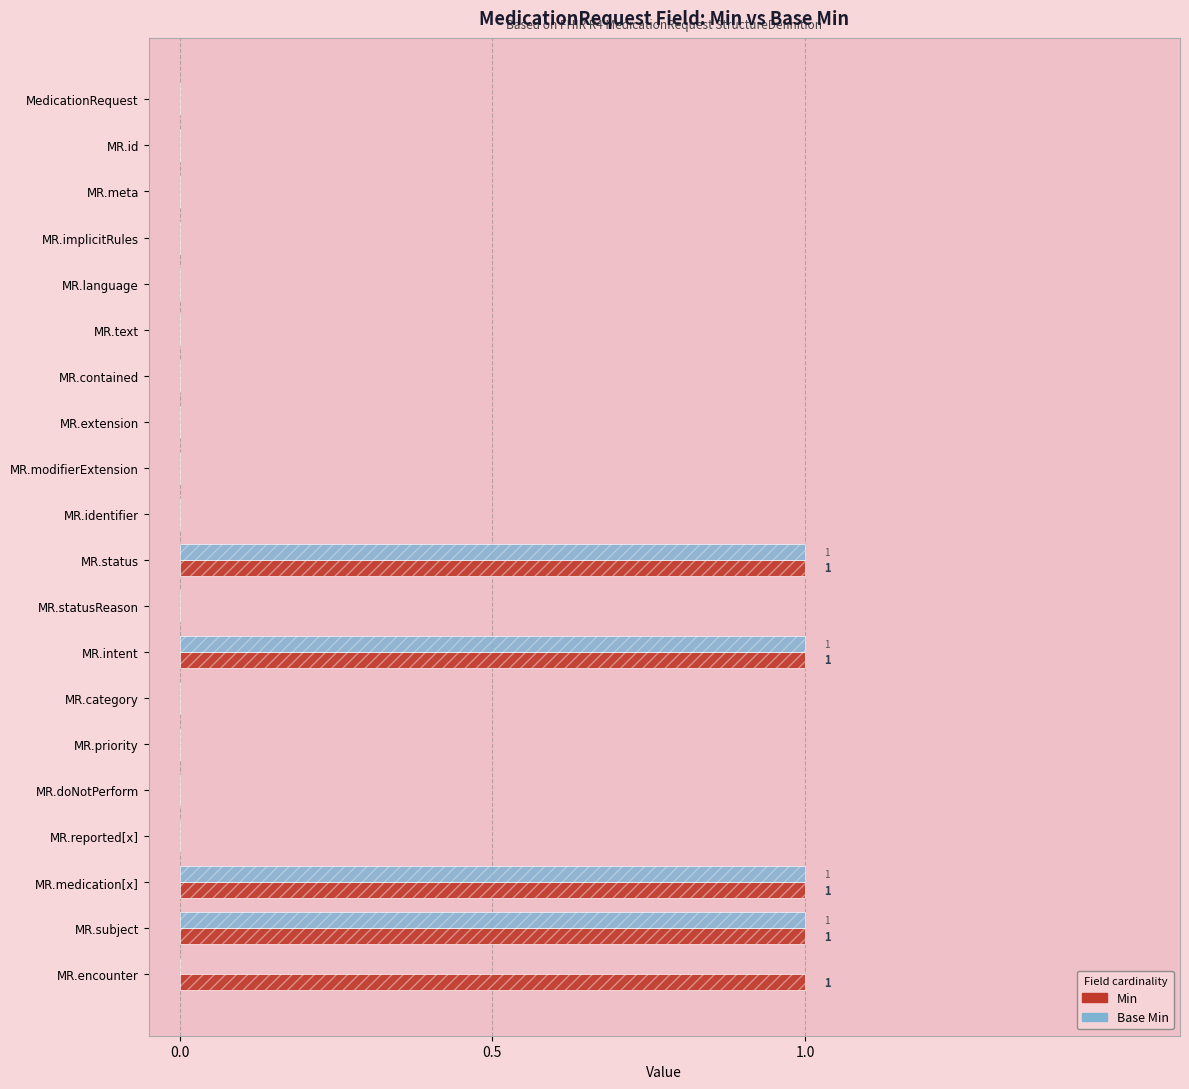

How many positive values does the Base Min series have?

4